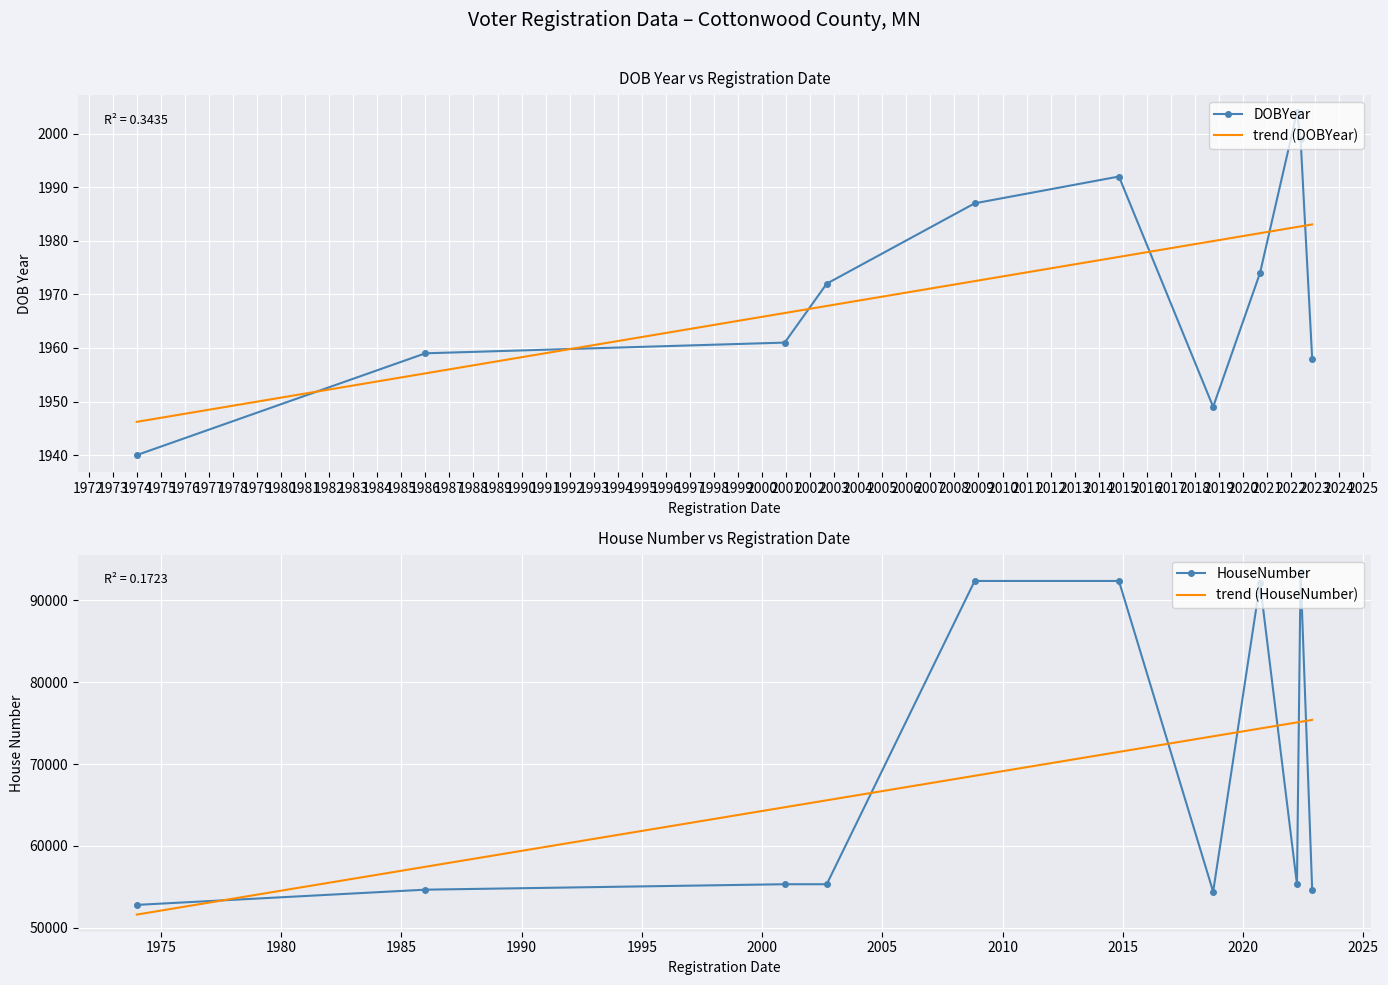

What is the lowest value of the trend (DOBYear) series?

1946.2